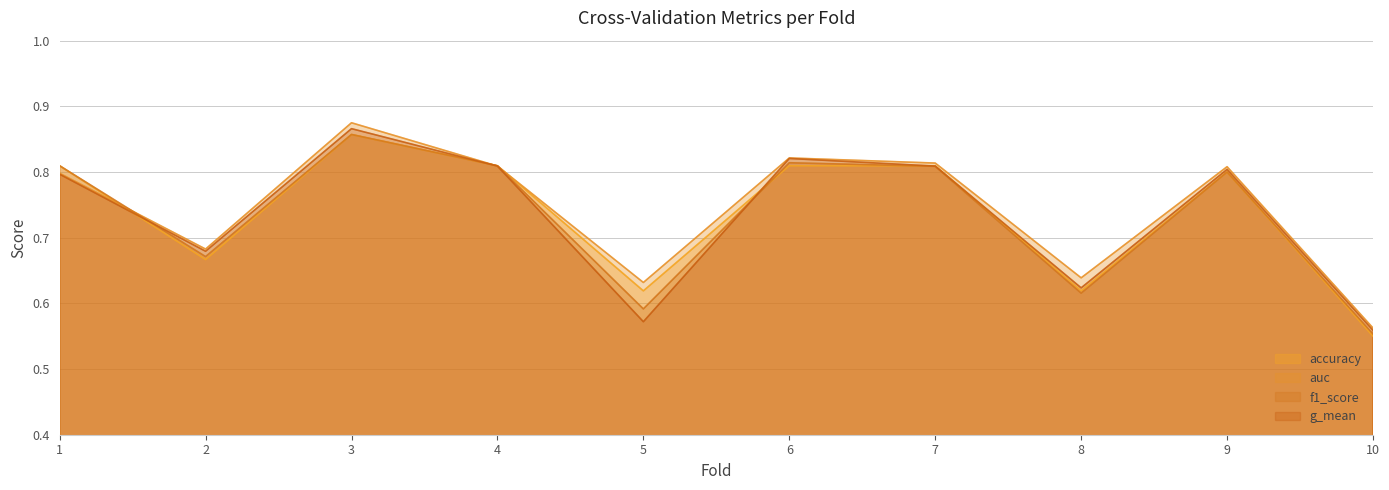

Which series has the largest range (max minus min)?

auc